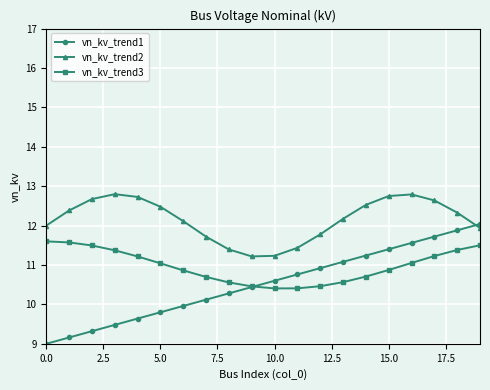

True or false: vn_kv_trend2 has more than 1 points higher than both neighbors.

True